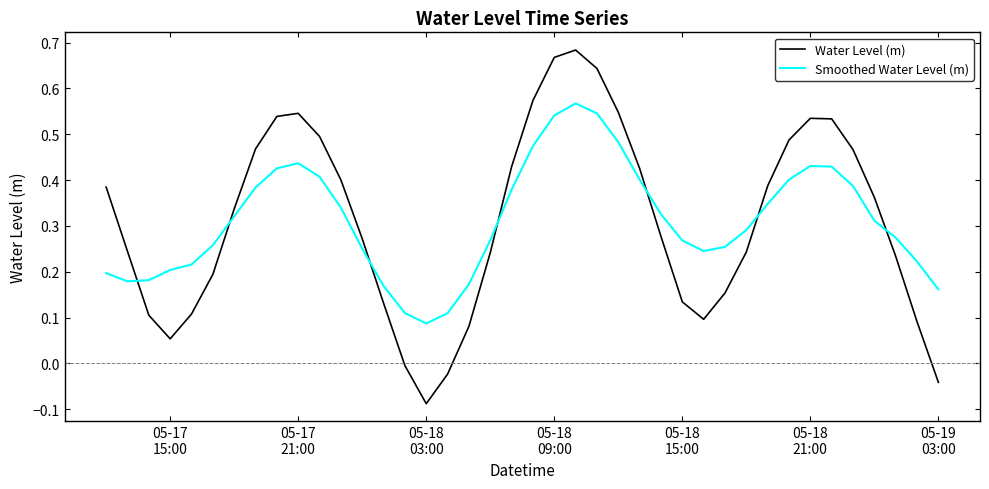

Which series has the widest spread of values?

Water Level (m)